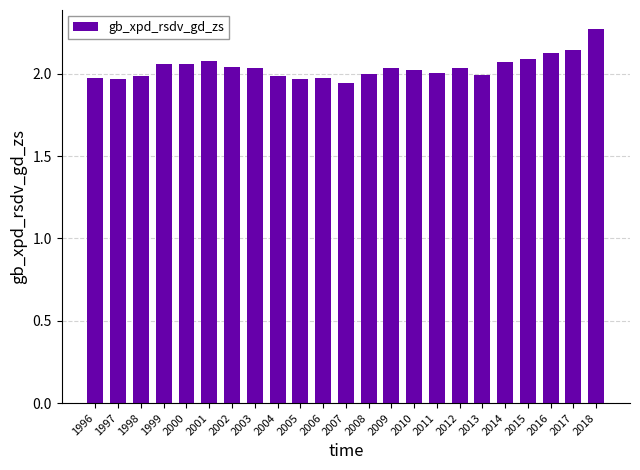

Which category has the highest value across all series?

2018